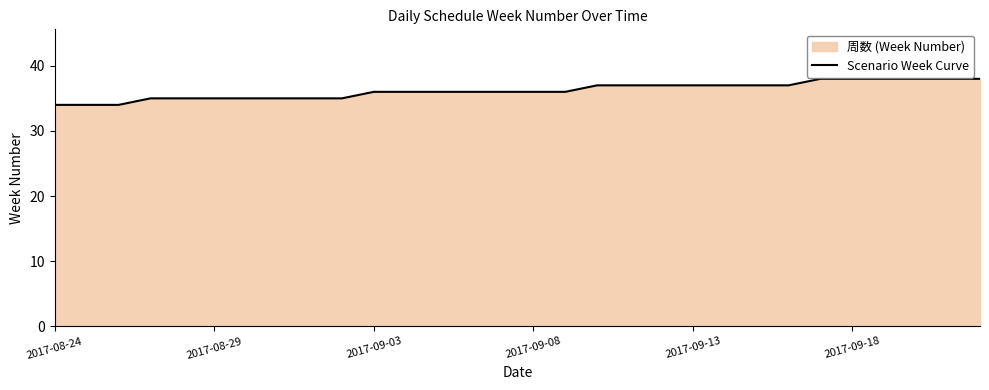

Reading left to right, what are all the values shown in this chart?

34	34	34	35	35	35	35	35	35	35	36	36	36	36	36	36	36	37	37	37	37	37	37	37	38	38	38	38	38	38